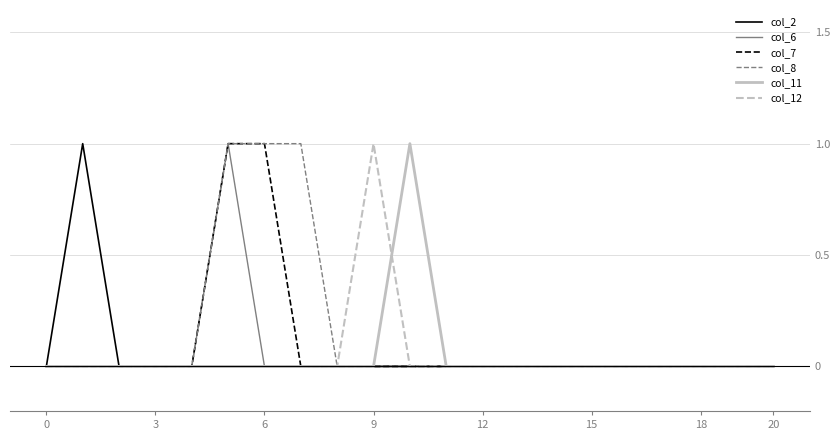

How many lines are shown in the chart?

6